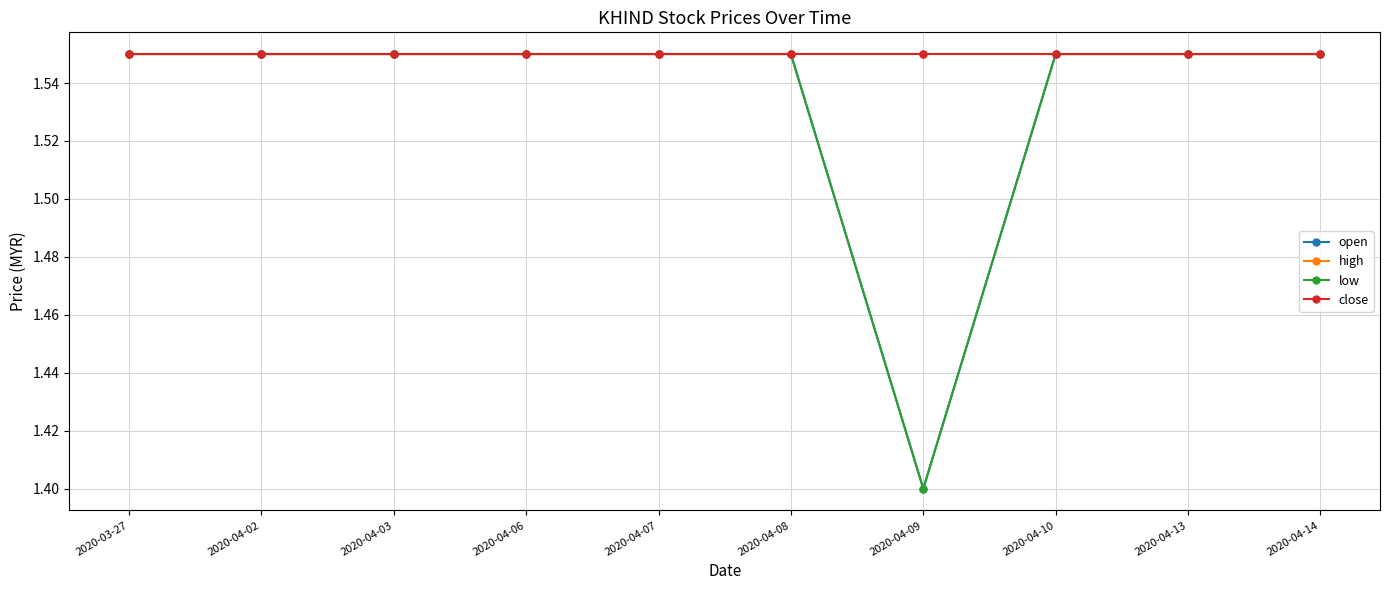

Which series has the largest total across all categories?

high